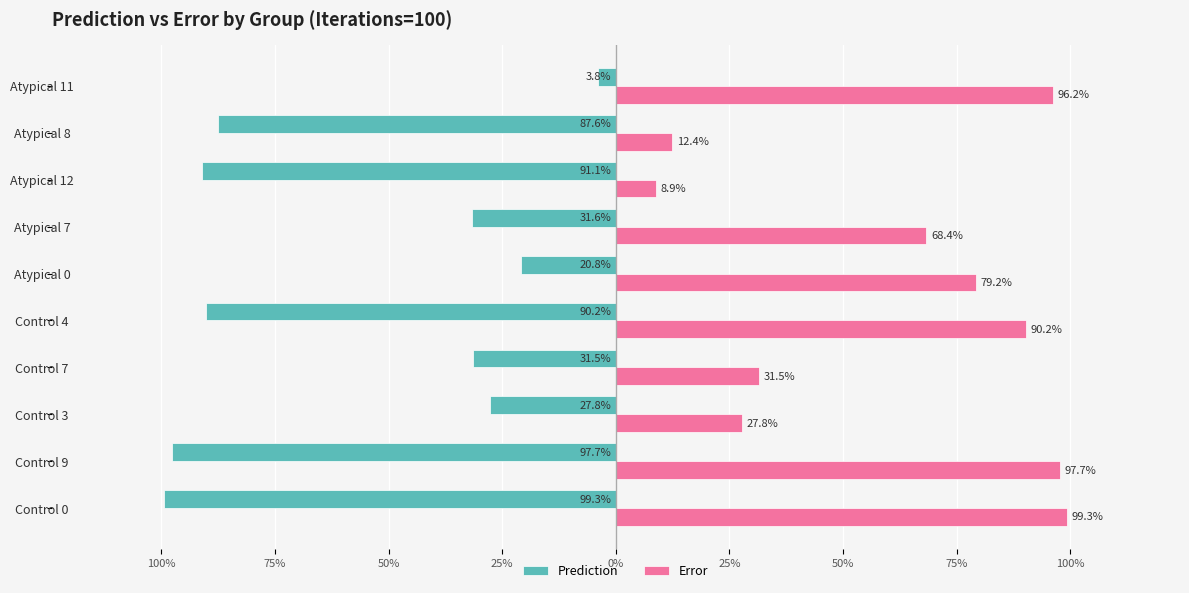

What are all the series names shown in the legend?

Prediction, Error